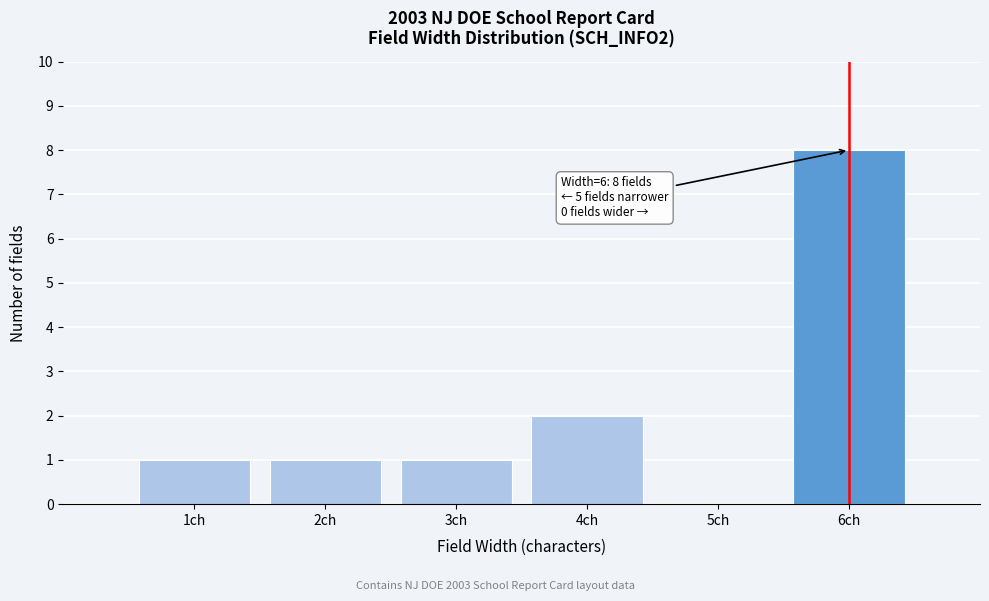

Reading right to left, transcribe all the data shown in this chart.

6ch=8	5ch=0	4ch=2	3ch=1	2ch=1	1ch=1